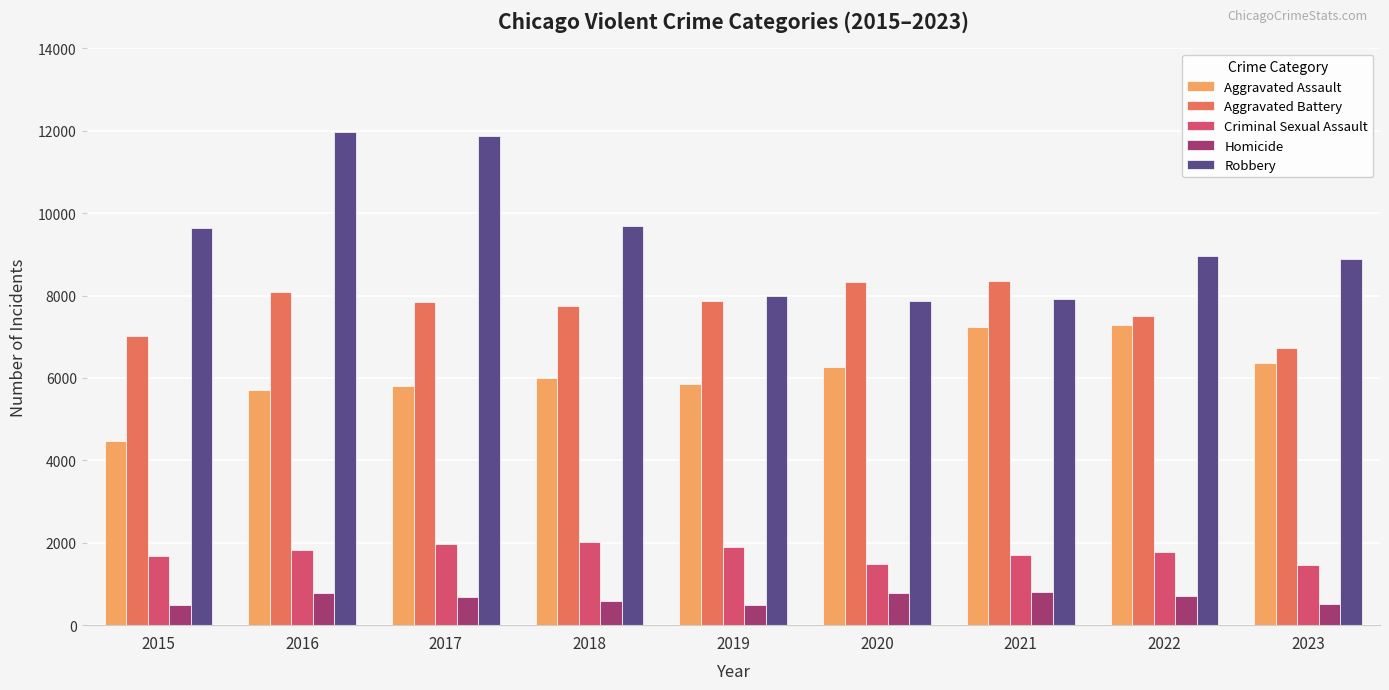

Rank the series by their maximum value, from highest to lowest.

Robbery, Aggravated Battery, Aggravated Assault, Criminal Sexual Assault, Homicide